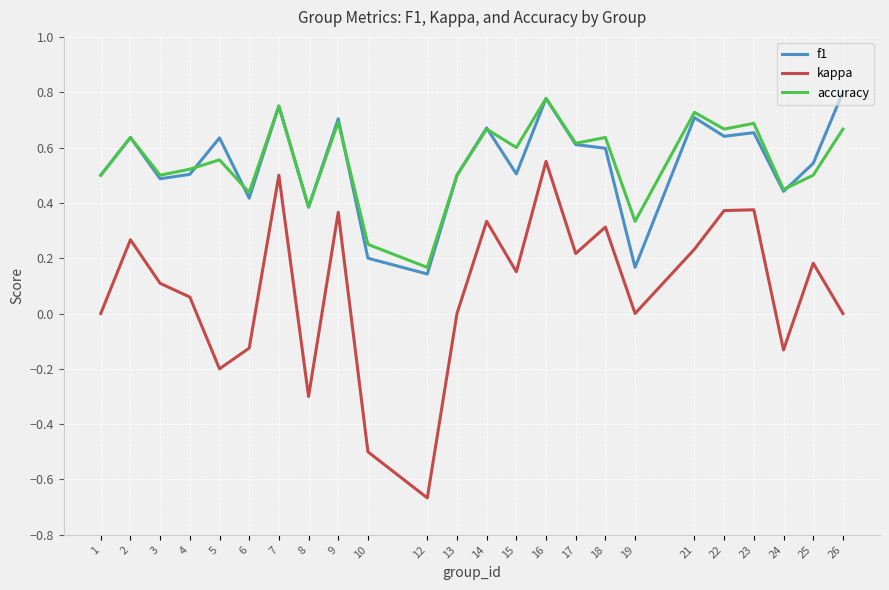

Does the chart display data point markers on the line(s)?

No